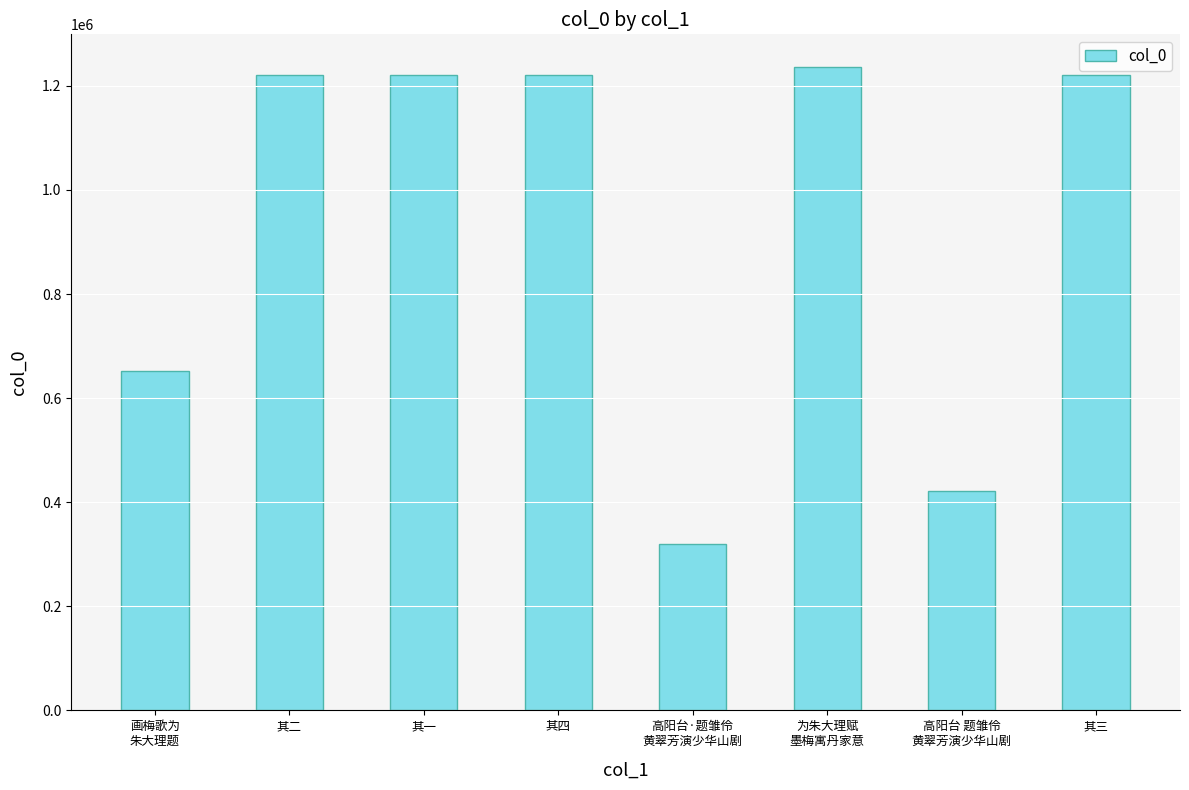

Count the number of data series in this chart.

1